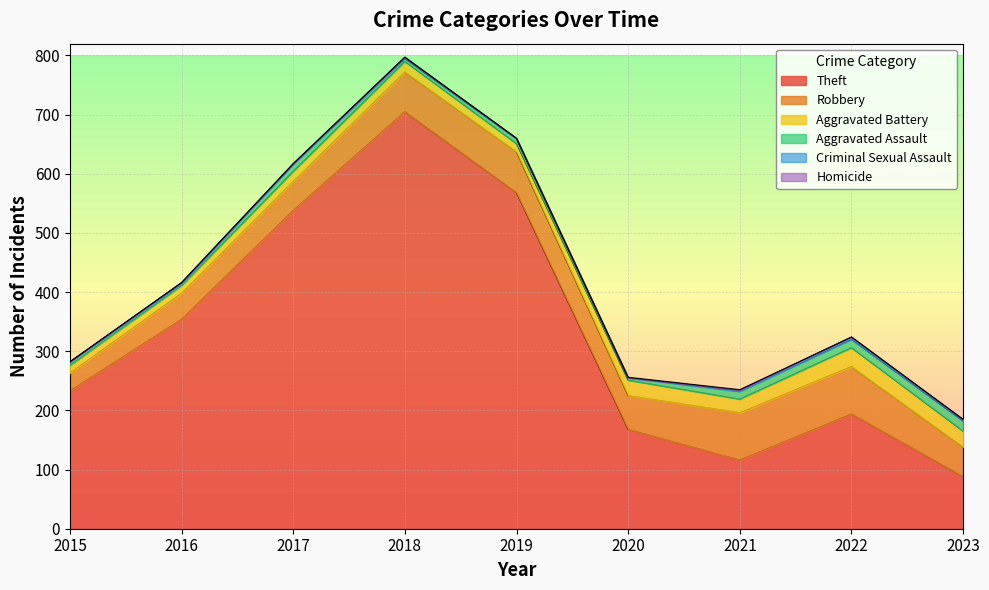

At which label is Theft closest to 396?

2016